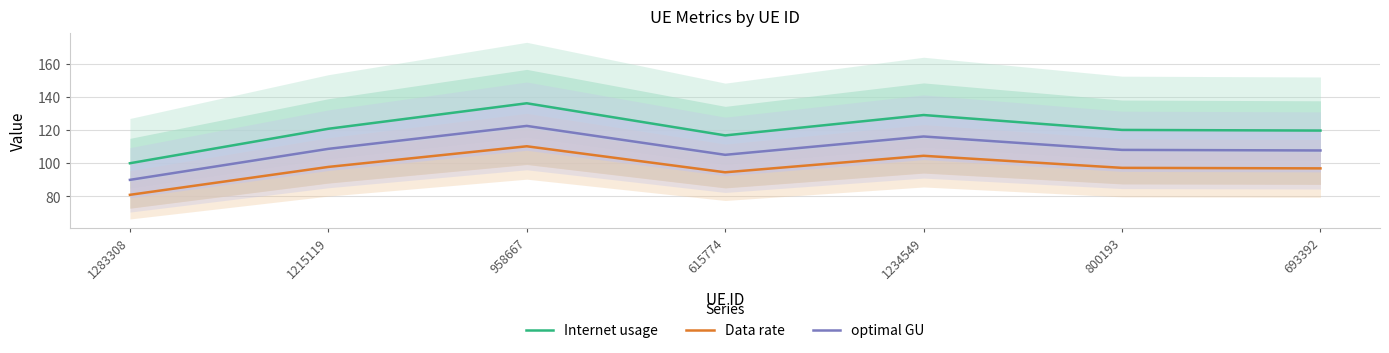

What is the difference between the highest and lowest values at 958667?

26.0